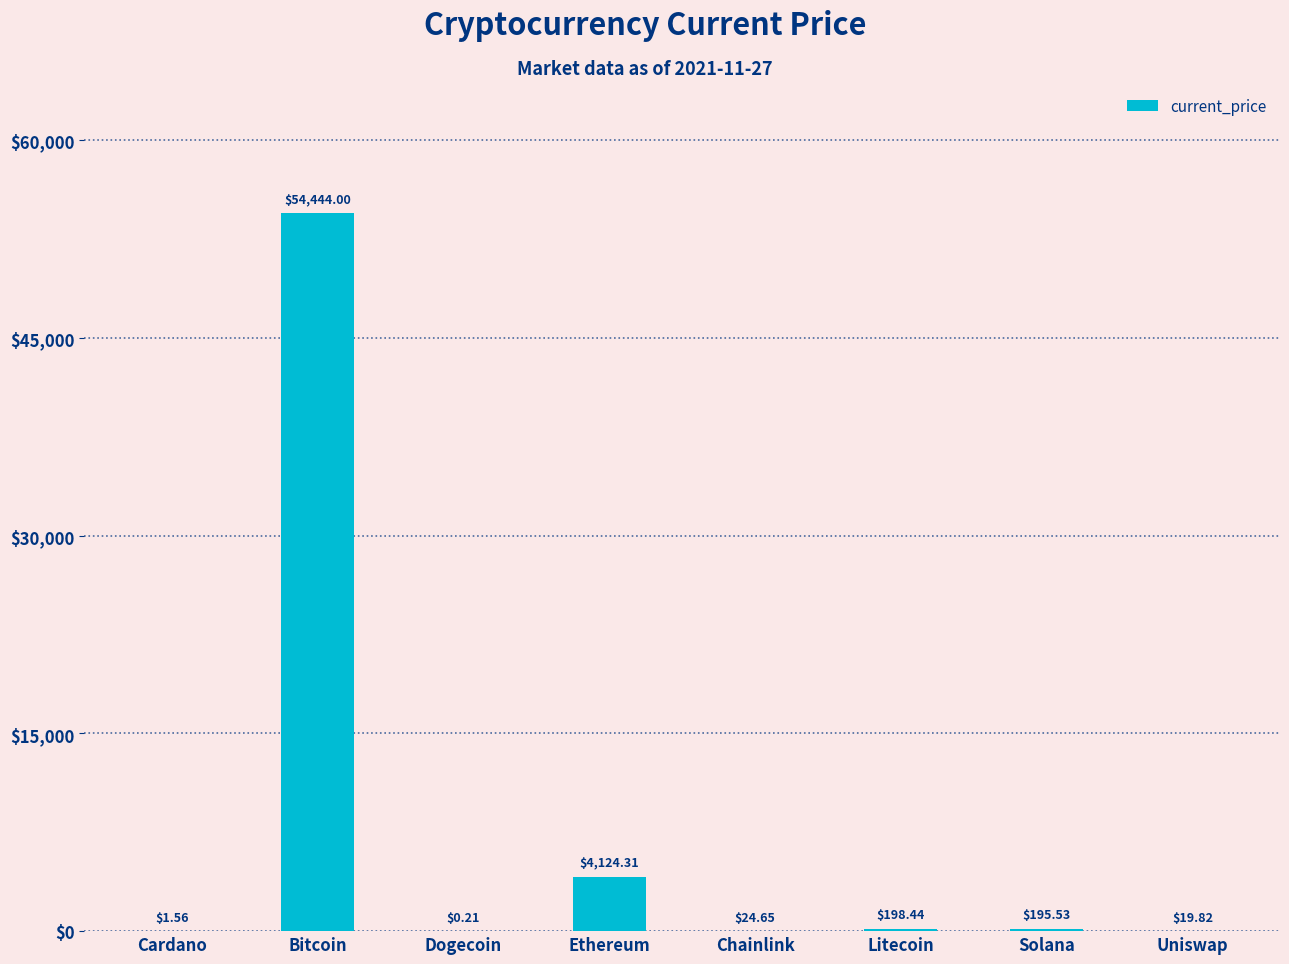

What is the sum of the values at Uniswap and Bitcoin?

54463.8